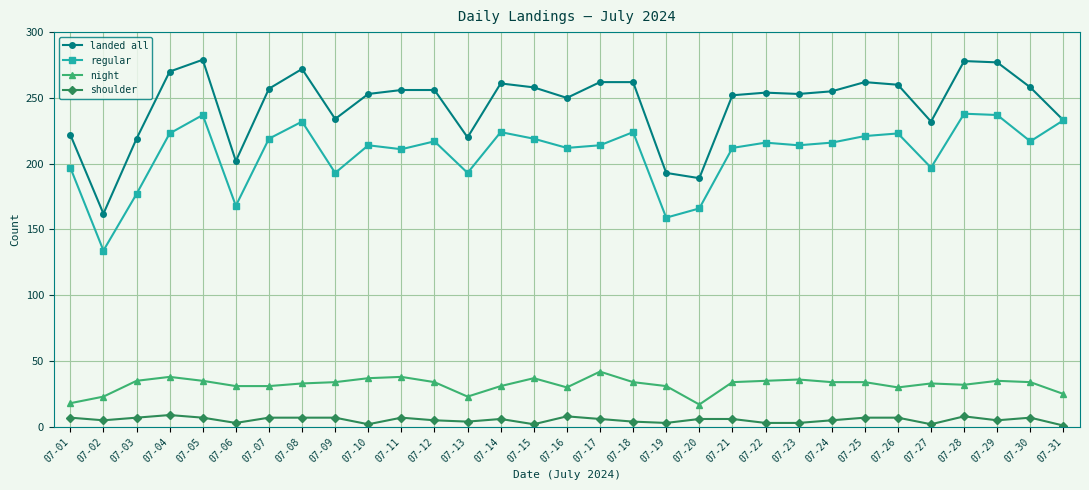

Which series has the largest total across all categories?

landed all